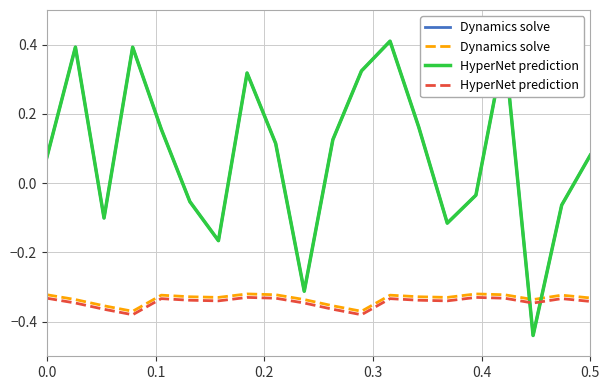

Is it true that Dynamics solve equals -0.2 at 0.5?

False